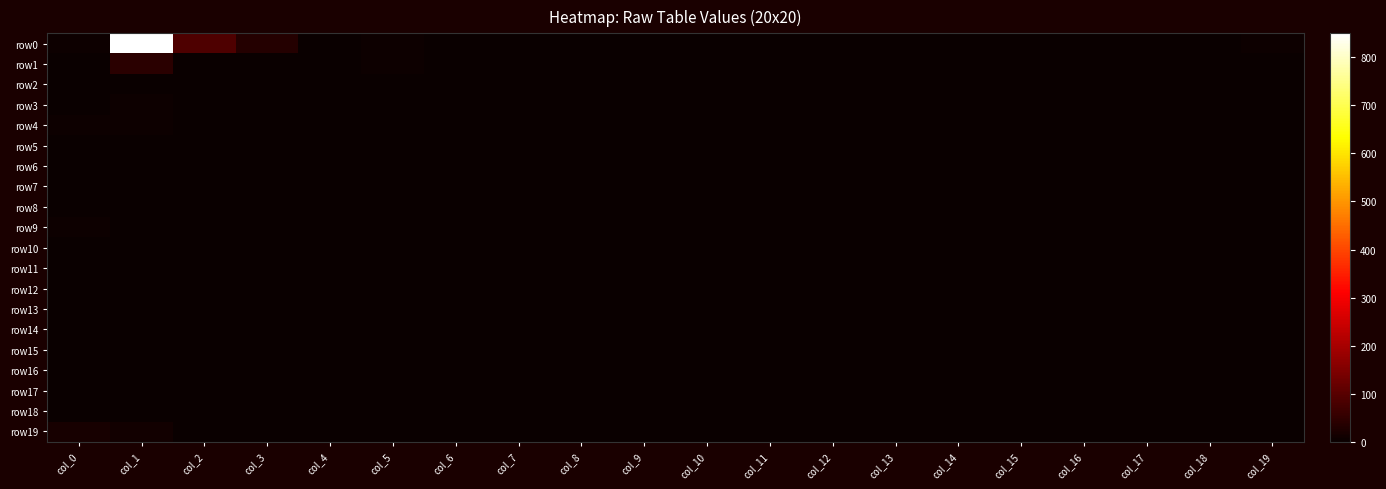

Which series has the largest range (max minus min)?

row0